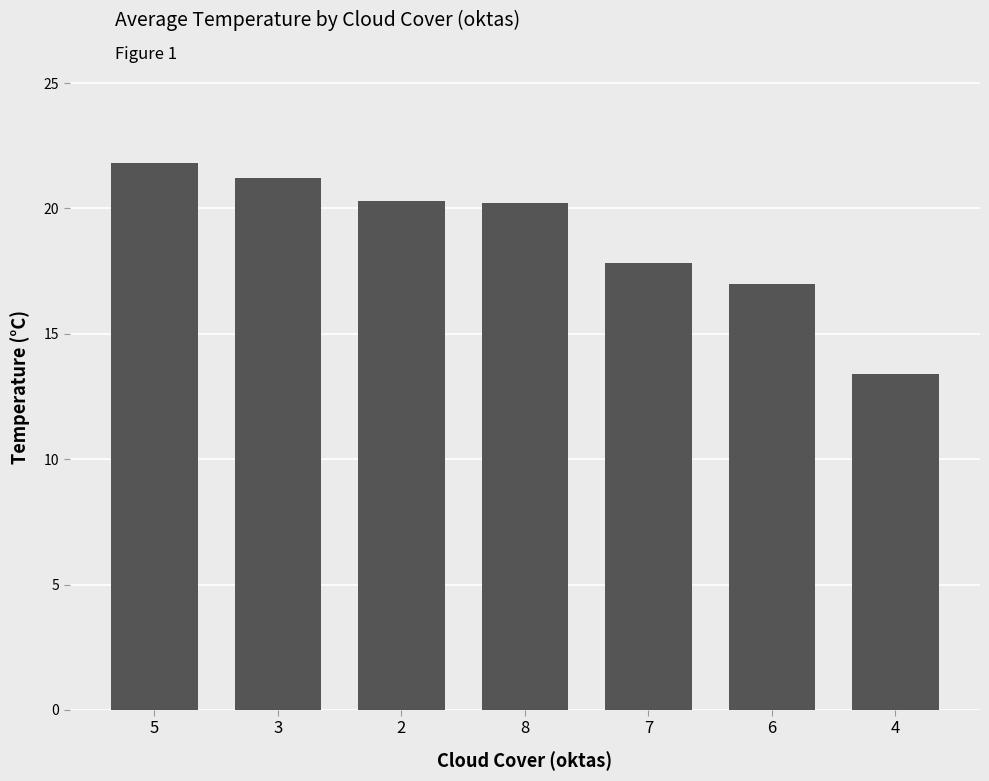

What is the sum of the values at 7 and 5?

39.6